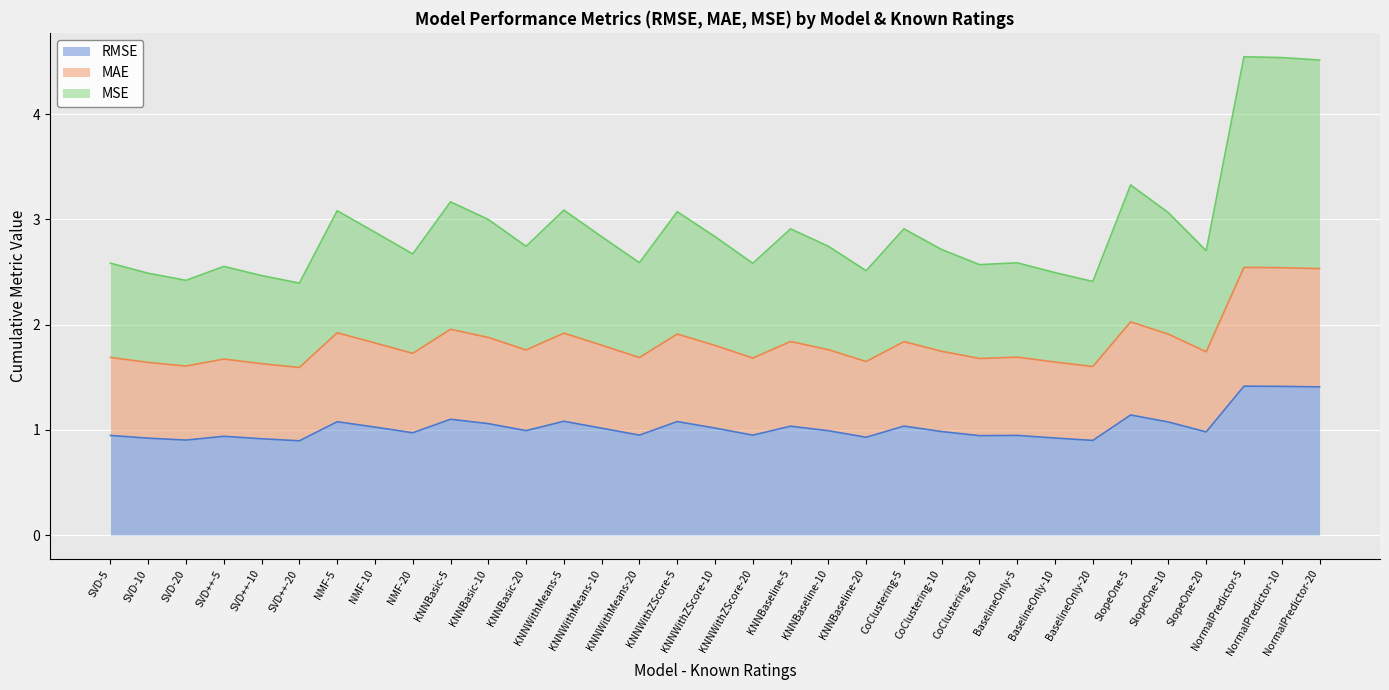

What are all the series names shown in the legend?

RMSE, MAE, MSE